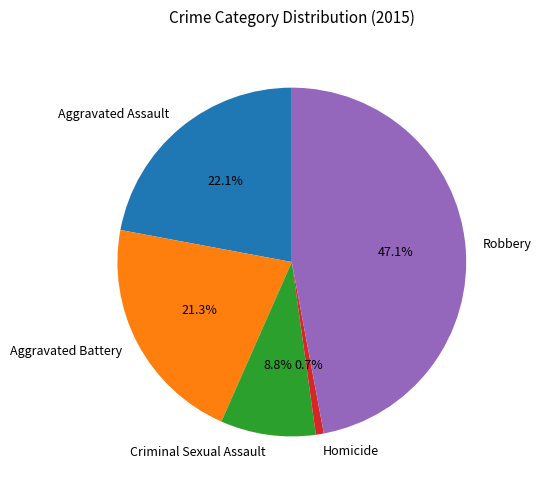

What is the total percentage of Aggravated Battery and Criminal Sexual Assault?

30.1%